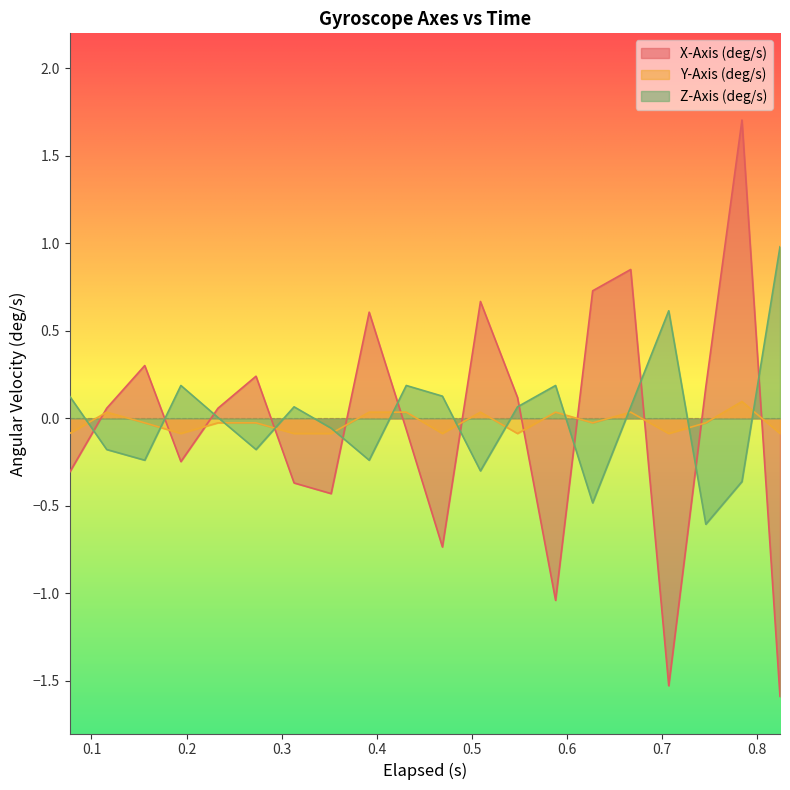

True or false: Y-Axis (deg/s) has more than 2 points higher than both neighbors.

True